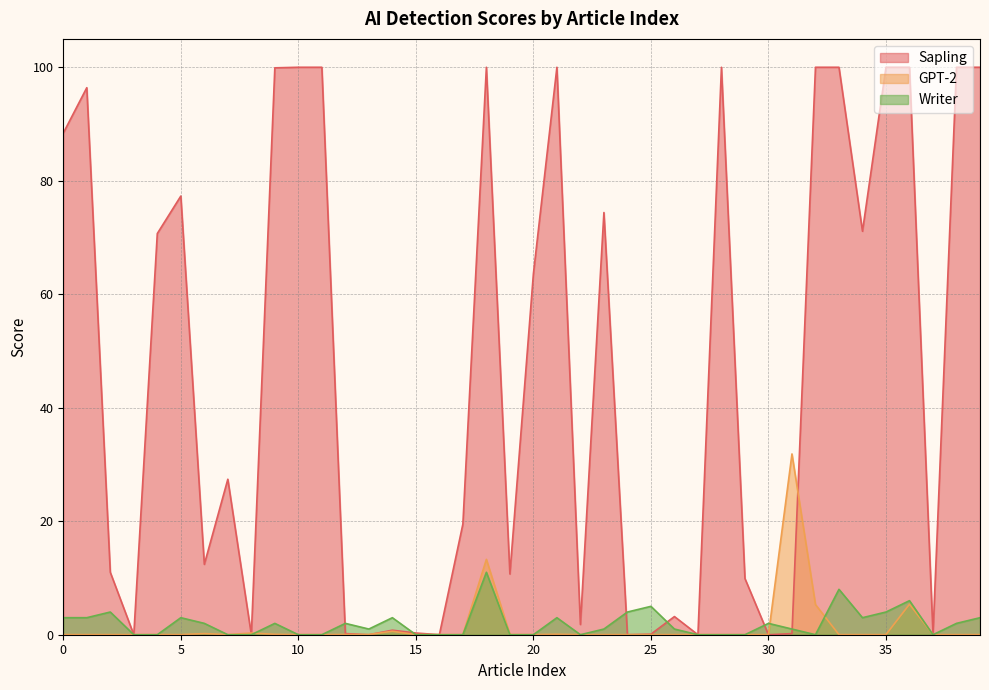

What is the value of the Sapling point at the 12th from the left?

100.0